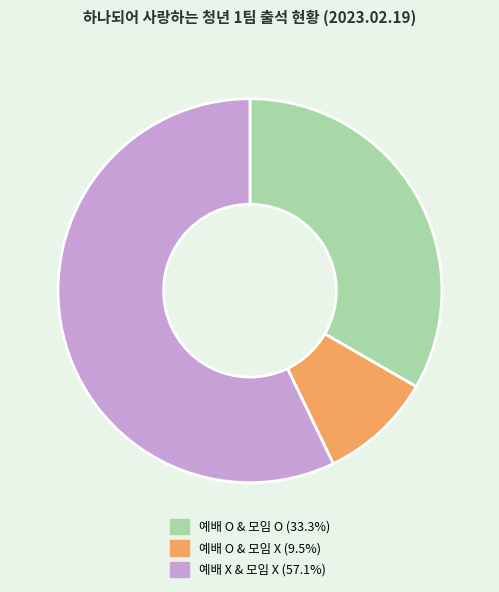

What is the ratio of the value at 예배 O & 모임 X to the value at 예배 X & 모임 X?

0.2